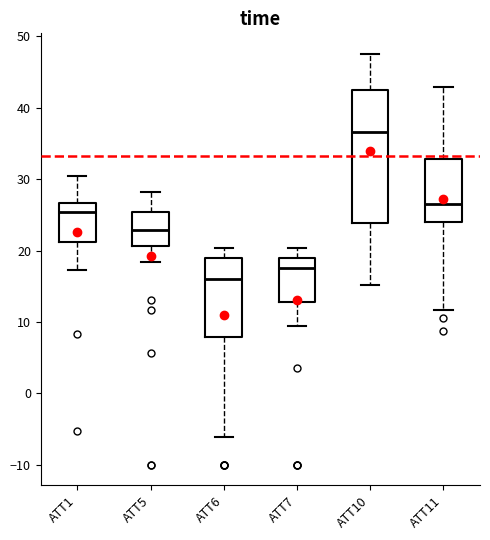

Comparing the boxes themselves (not the whiskers), which one is the tallest?

ATT10